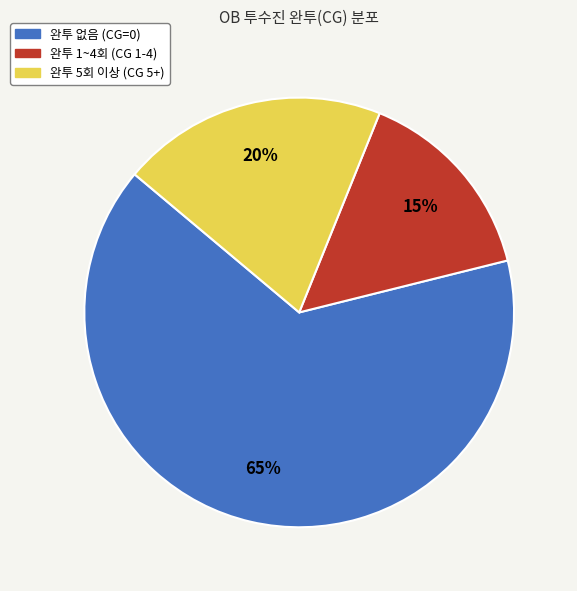

How many slices are in this pie chart?

3